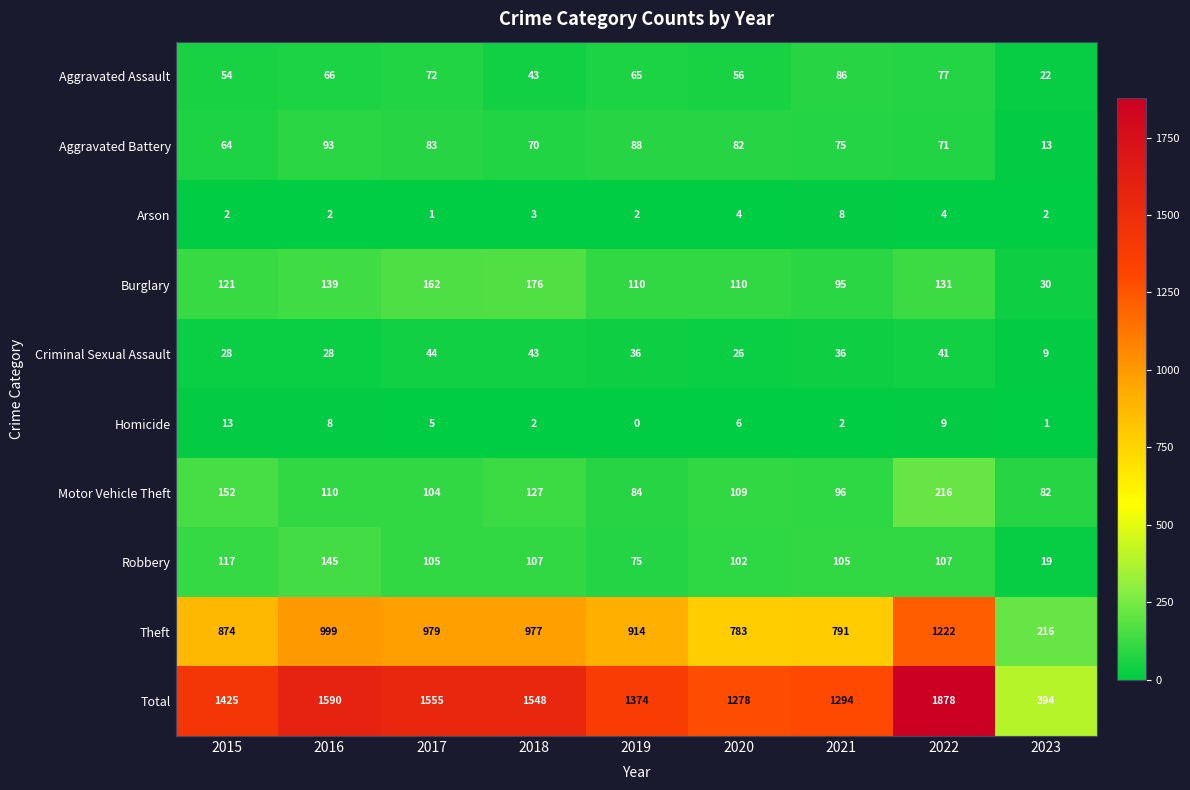

At which category is the sum across all series the highest?

2022